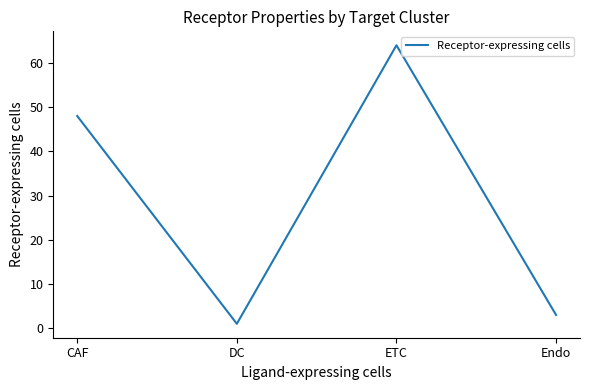

What is the difference between the second highest and minimum values?

47